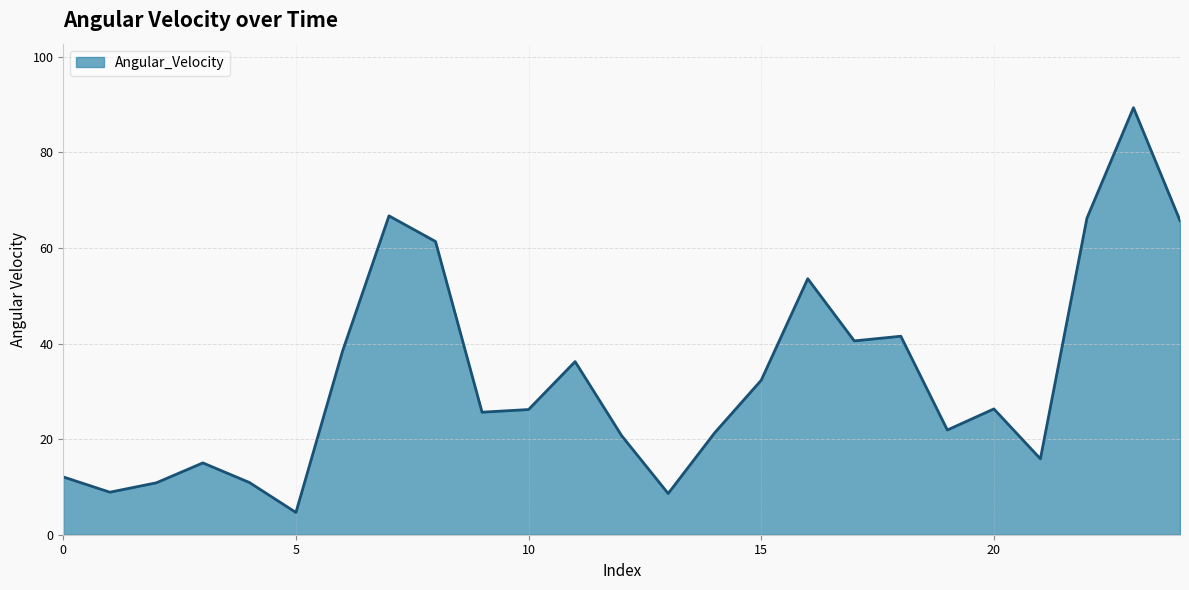

How many distinct data groups are displayed?

1